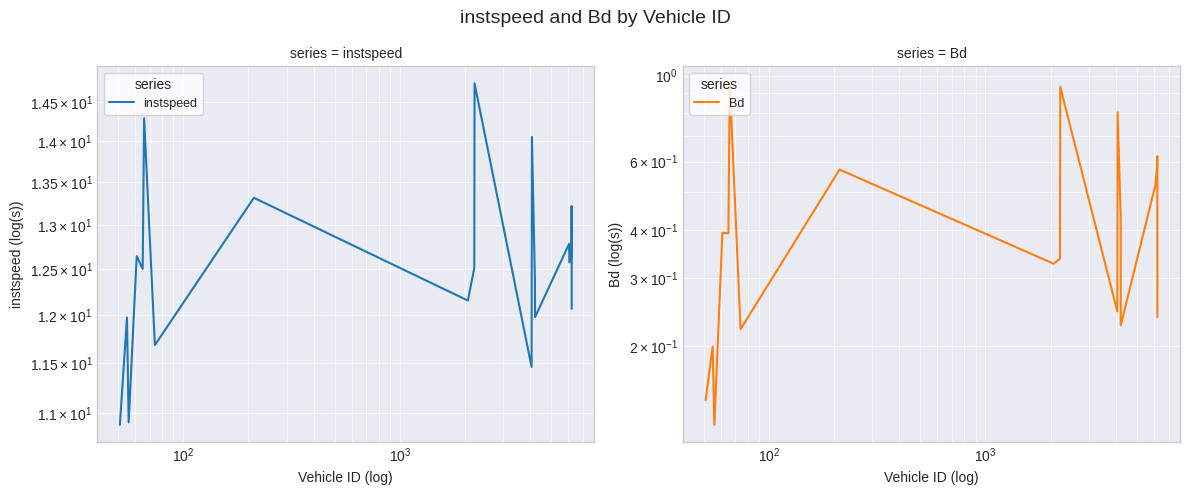

What are all the series names shown in the legend?

instspeed, Bd